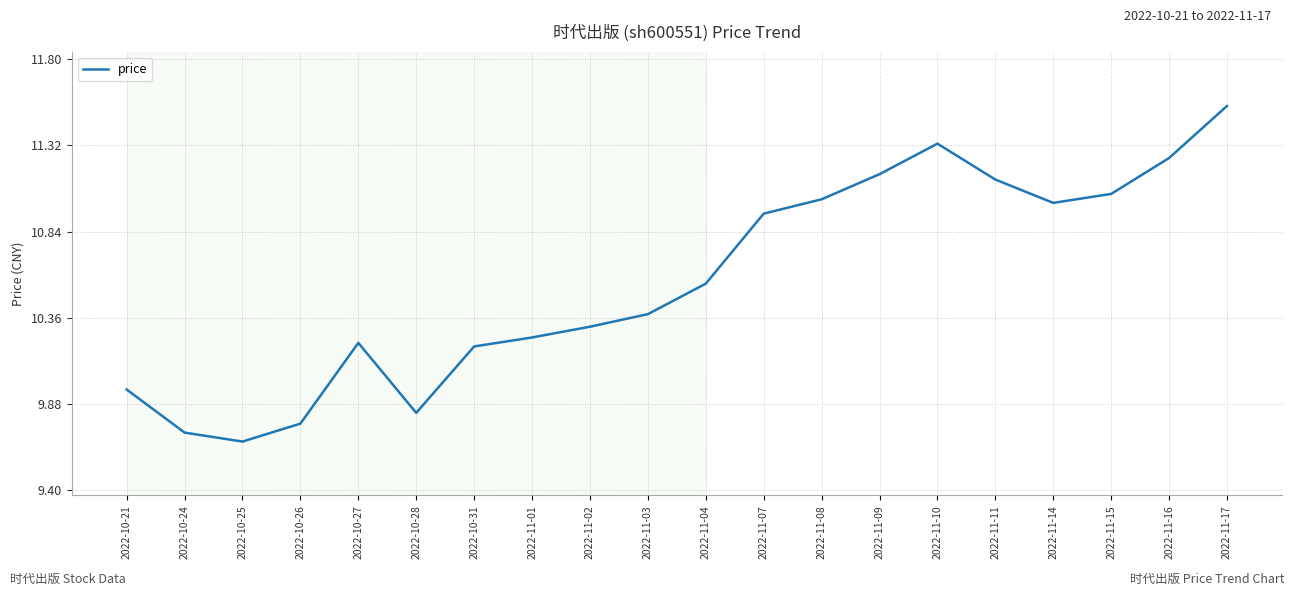

Approximately how many times larger is the value at 2022-11-08 compared to 2022-11-17?

1.0